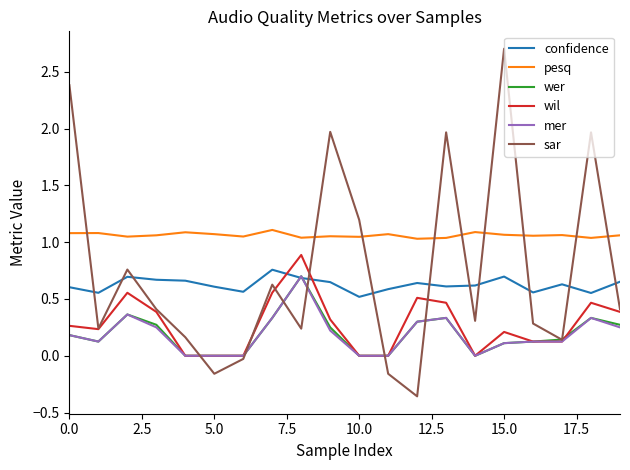

Which series has the widest spread of values?

sar